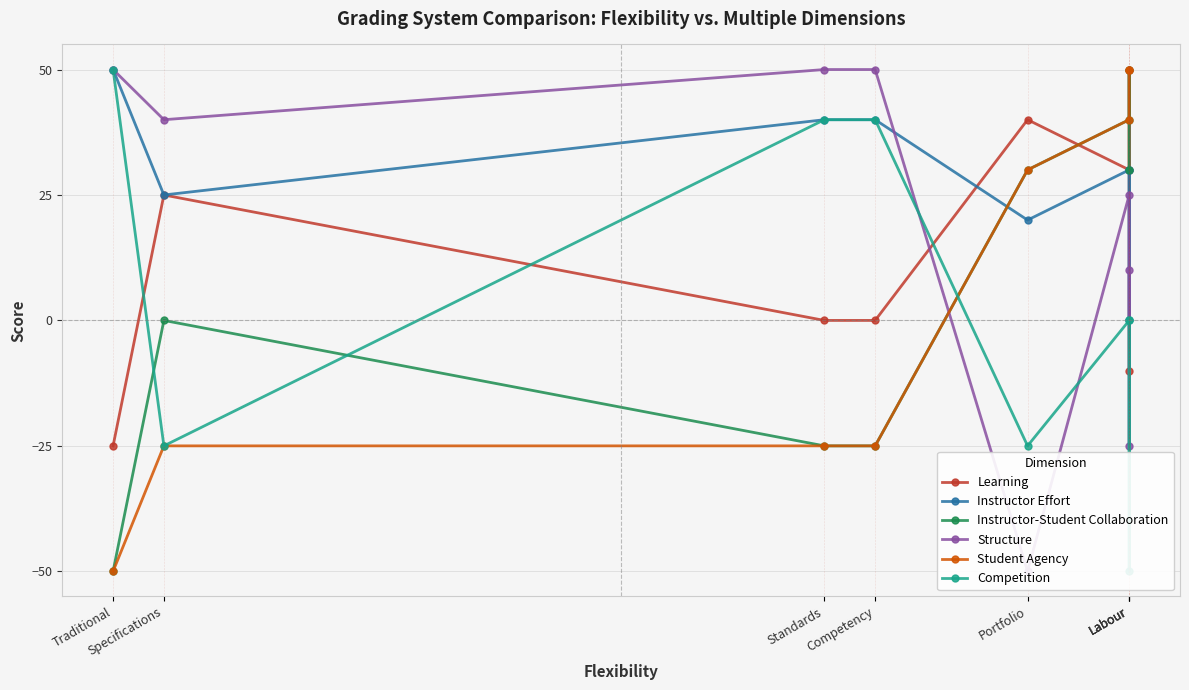

Where do Instructor-Student Collaboration and Instructor Effort first cross each other?

Competency and Portfolio